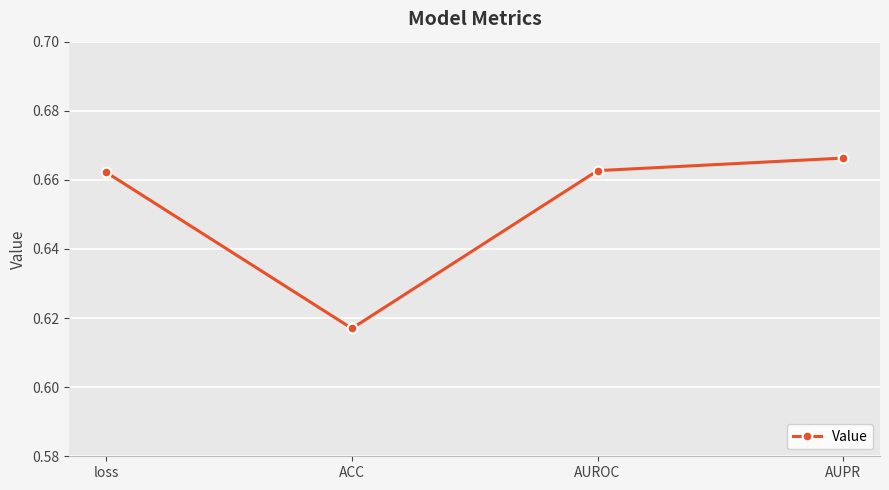

The chart shows a value of 1.1 at AUROC. True or false?

False